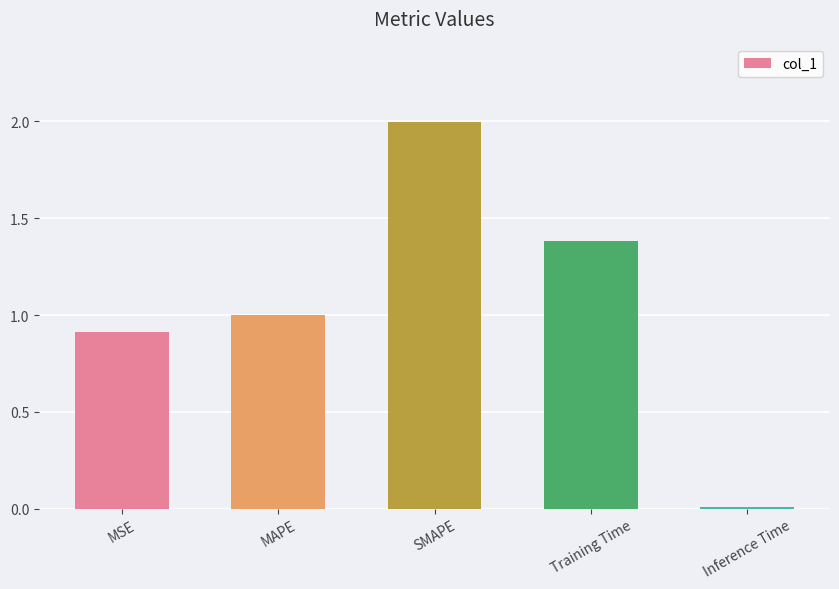

Which label corresponds to the smallest value in the chart?

Inference Time